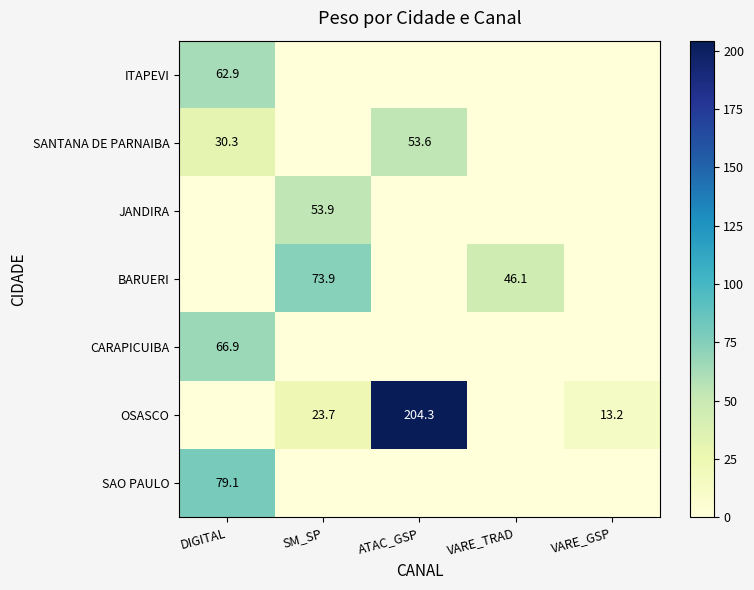

How many distinct data groups are displayed?

7